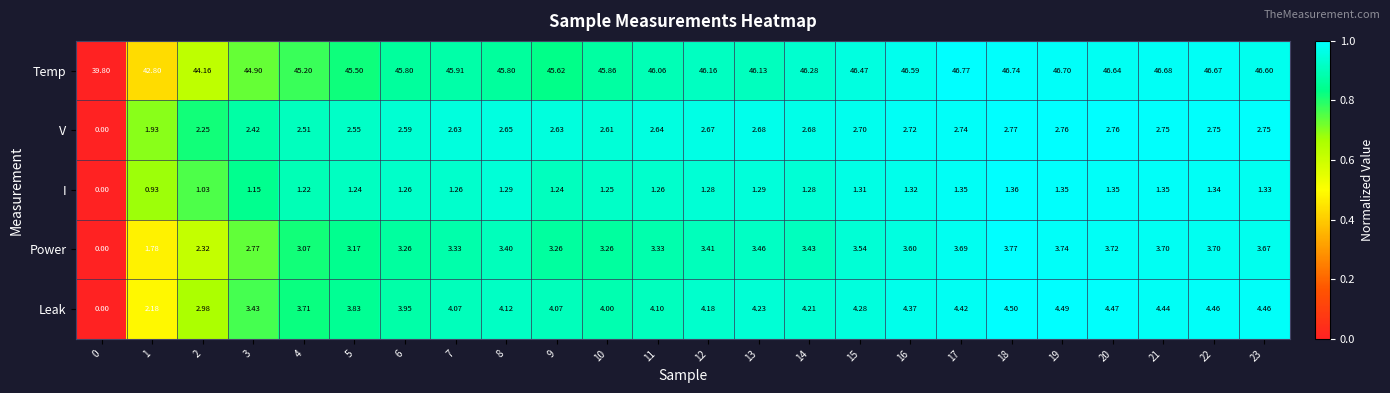

At 19, list the series in order from smallest to largest.

I, V, Power, Leak, Temp